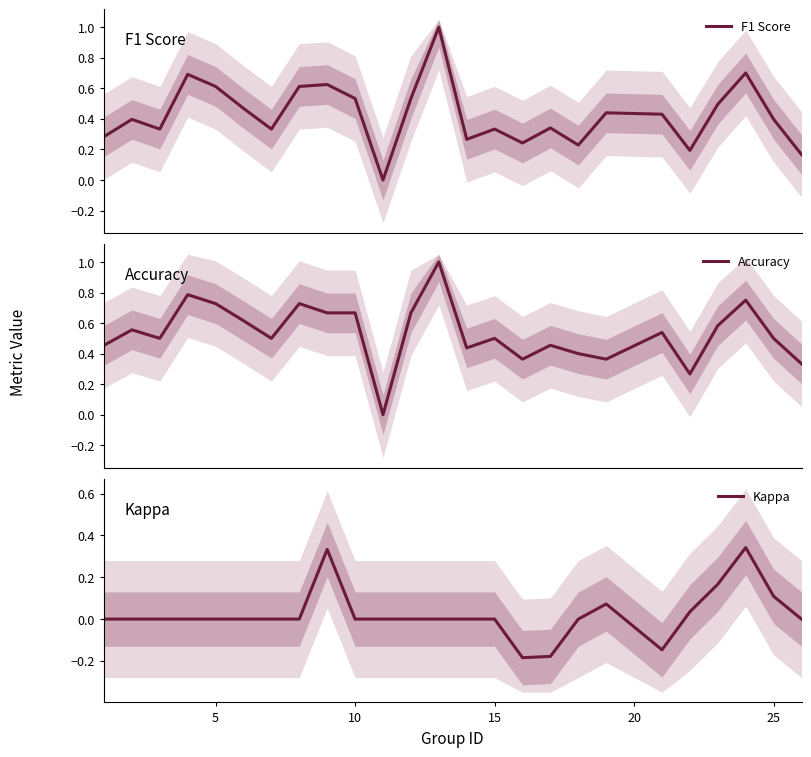

Reading left to right, list all the values displayed in this chart.

F1 Score: 0.3	0.4	0.3	0.7	0.6	0.5	0.3	0.6	0.6	0.5	0.0	0.5	1.0	0.3	0.3	0.2	0.3	0.2	0.4	0.4	0.2	0.5	0.7	0.4	0.2
Accuracy: 0.5	0.6	0.5	0.8	0.7	0.6	0.5	0.7	0.7	0.7	0.0	0.7	1.0	0.4	0.5	0.4	0.5	0.4	0.4	0.5	0.3	0.6	0.8	0.5	0.3
Kappa: 0.0	0.0	0.0	0.0	0.0	0.0	0.0	0.0	0.3	0.0	0.0	0.0	0.0	0.0	0.0	-0.2	-0.2	0.0	0.1	-0.1	0.0	0.2	0.3	0.1	0.0